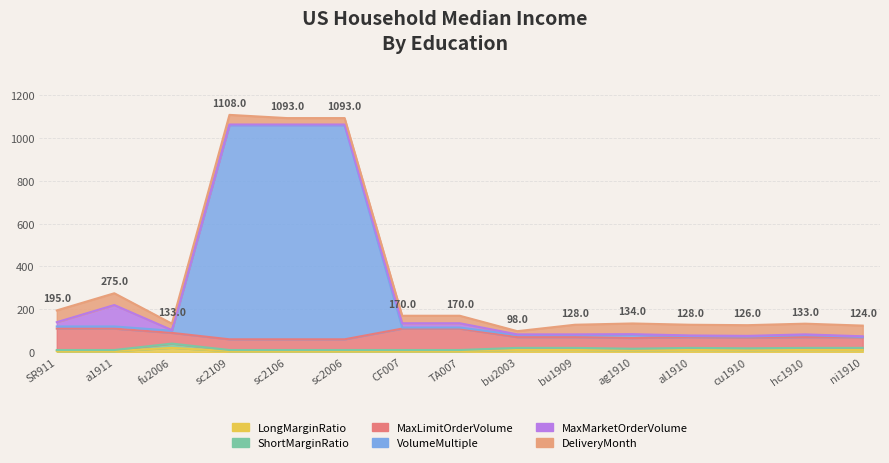

What position from the left is sc2106?

5